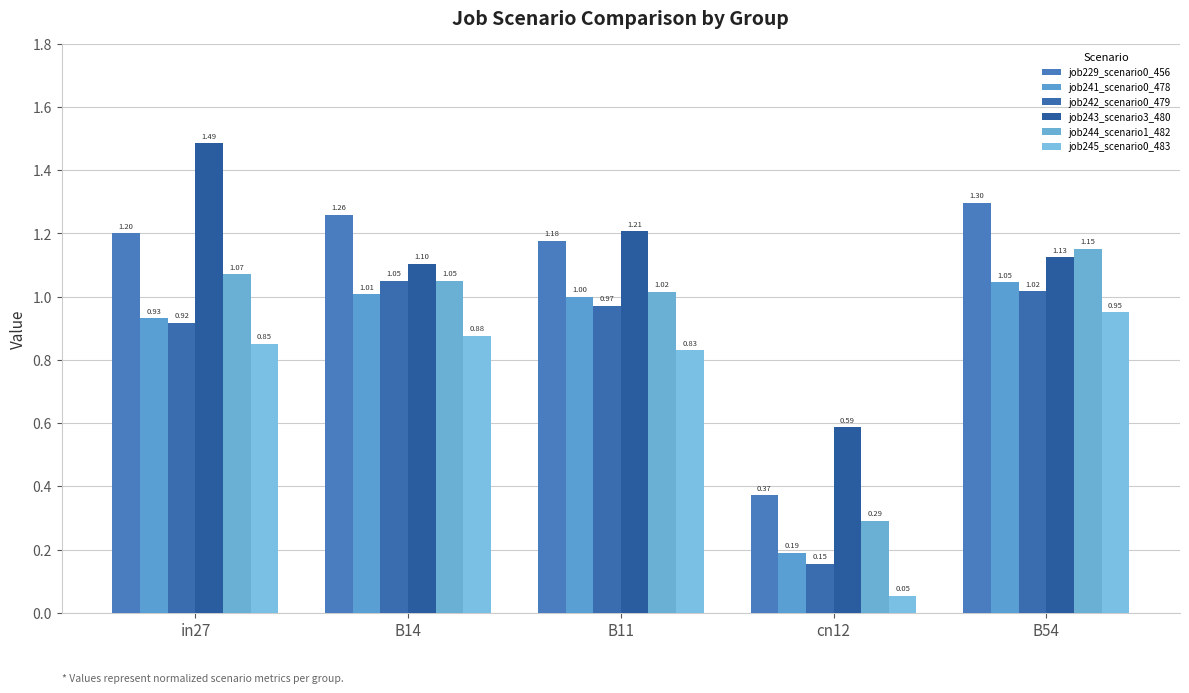

List the series in order of their peak value, lowest first.

job245_scenario0_483, job241_scenario0_478, job242_scenario0_479, job244_scenario1_482, job229_scenario0_456, job243_scenario3_480